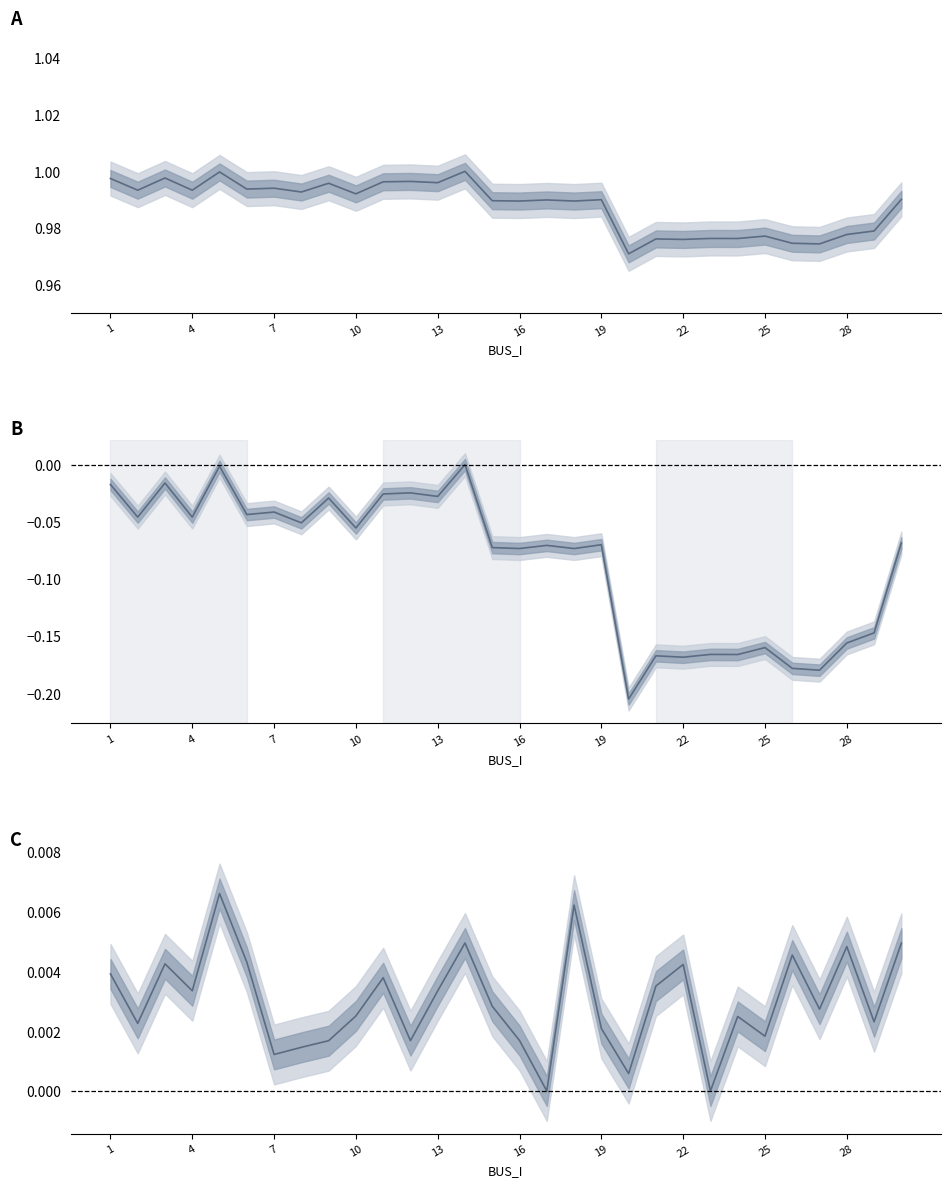

Which series has the largest range (max minus min)?

Va